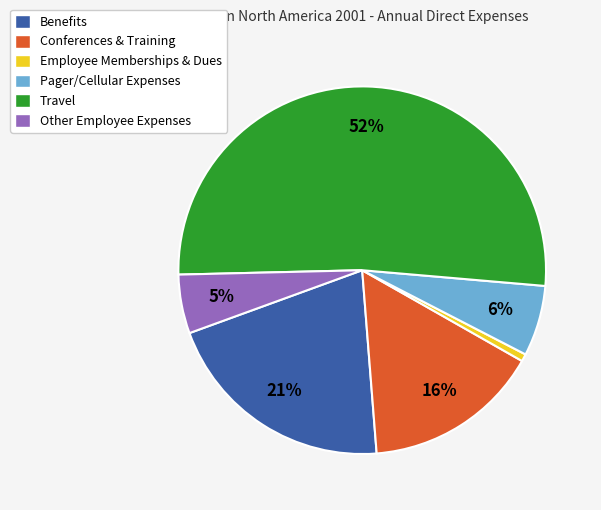

To the nearest percent, what portion does Pager/Cellular Expenses represent?

6%